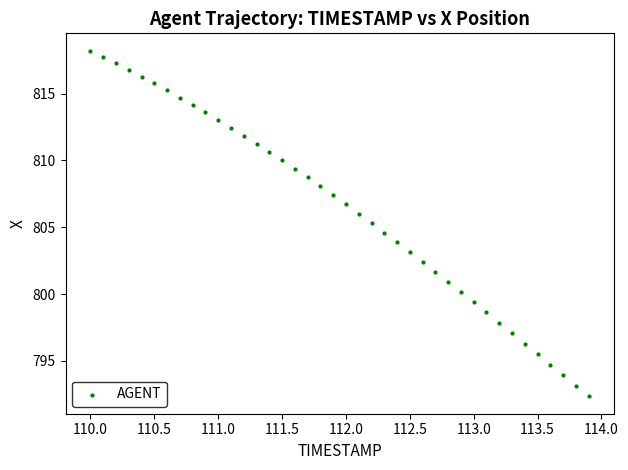

What is the range of X values (max minus min)?

3.9